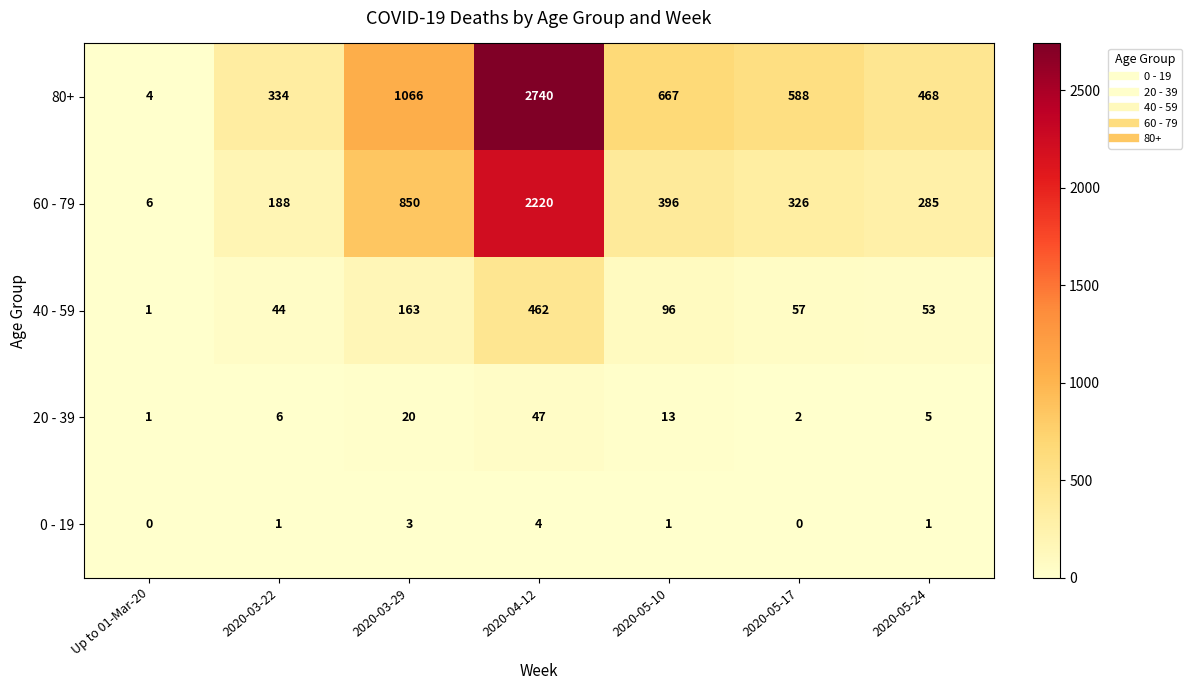

Between 2020-04-12 and 2020-05-17, which series saw the biggest shift?

80+